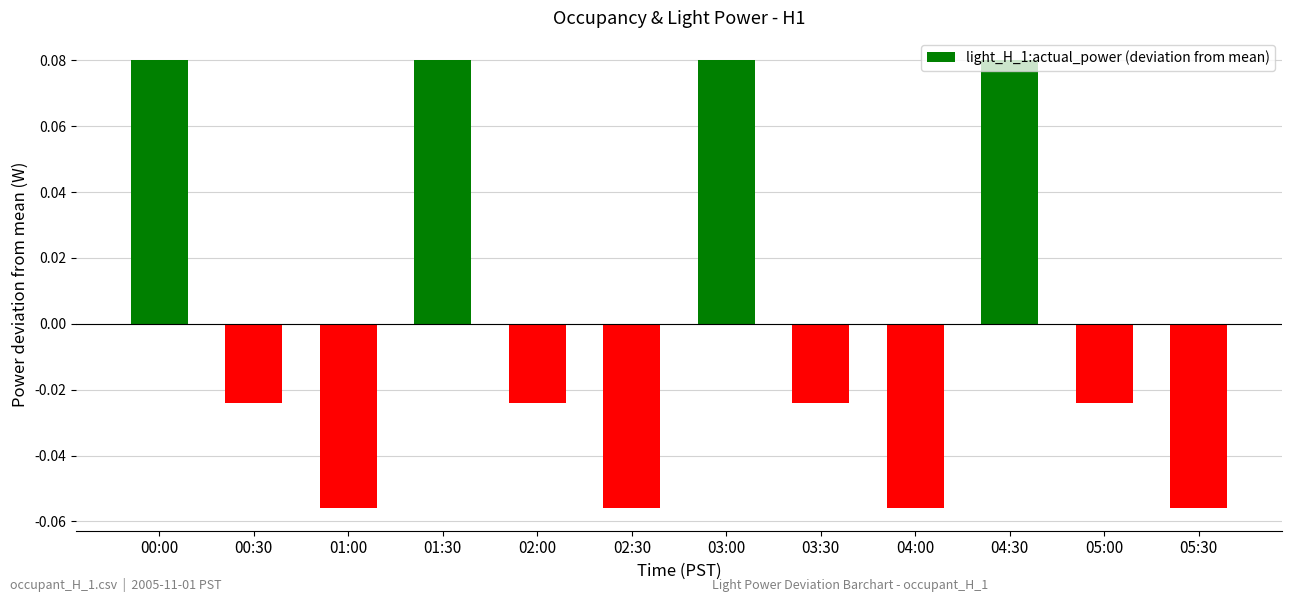

Which has a higher value, 00:00 or 00:30?

00:00